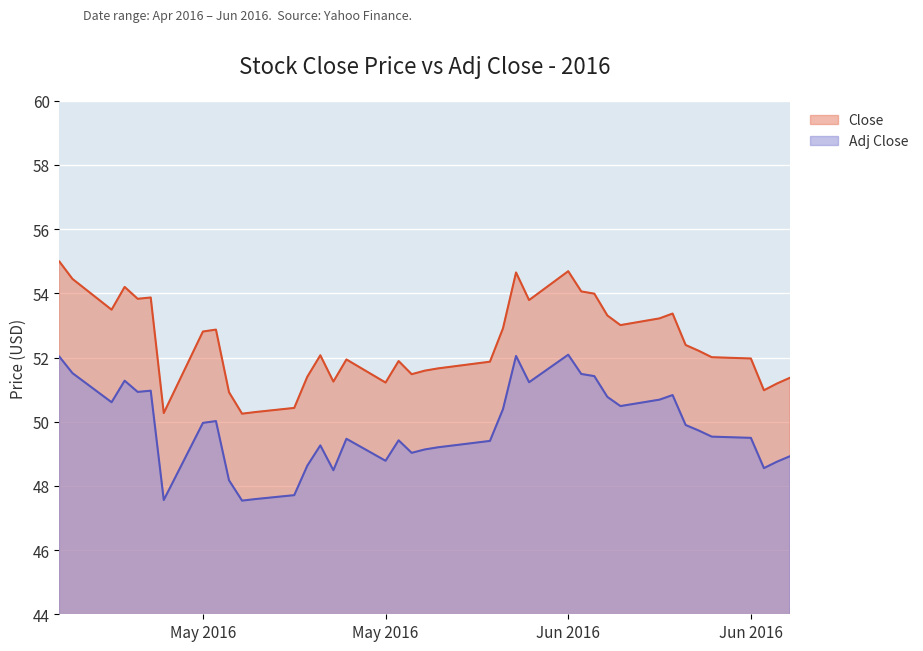

True or false: Close and Adj Close intersect in this chart.

False